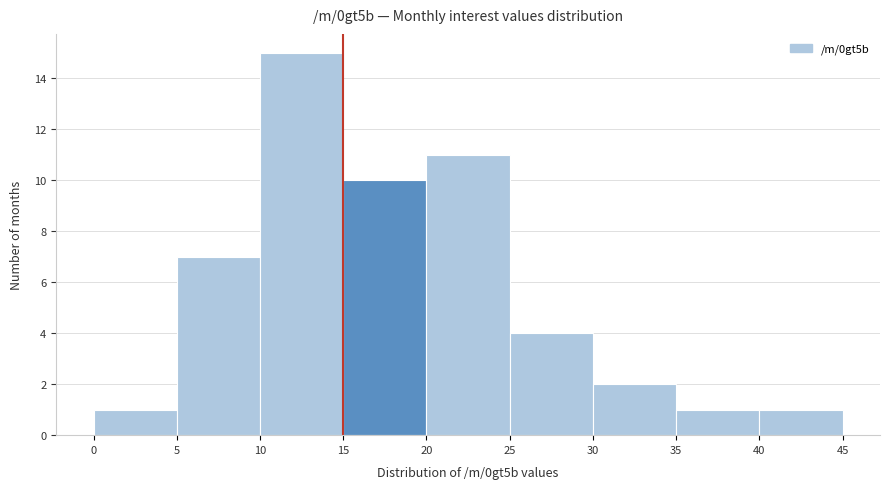

Reading left to right, transcribe this chart: for each bar, give the range it covers on the x-axis and its height. The values are not printed on the chart, so give them approximately, as read against the axis.

0 to 5: 1
5 to 10: 7
10 to 15: 15
15 to 20: 10
20 to 25: 11
25 to 30: 4
30 to 35: 2
35 to 40: 1
40 to 45: 1